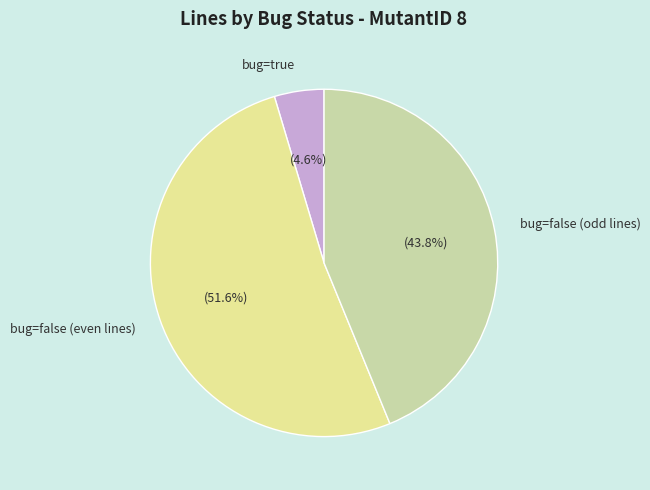

Count the number of slices in the pie.

3